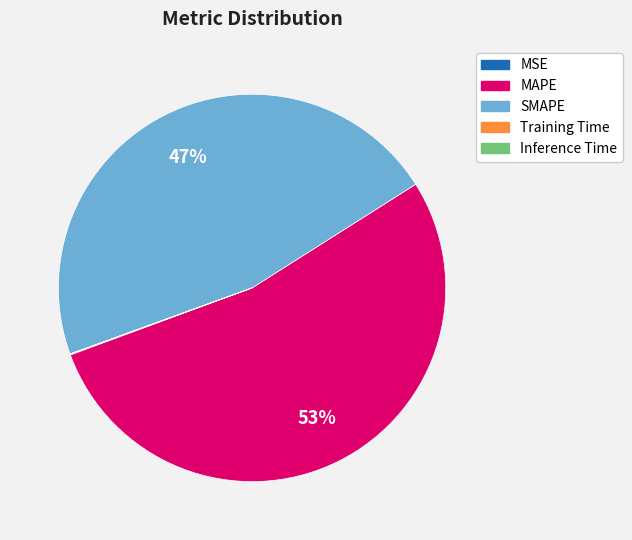

Which category has the biggest portion of the pie?

MAPE